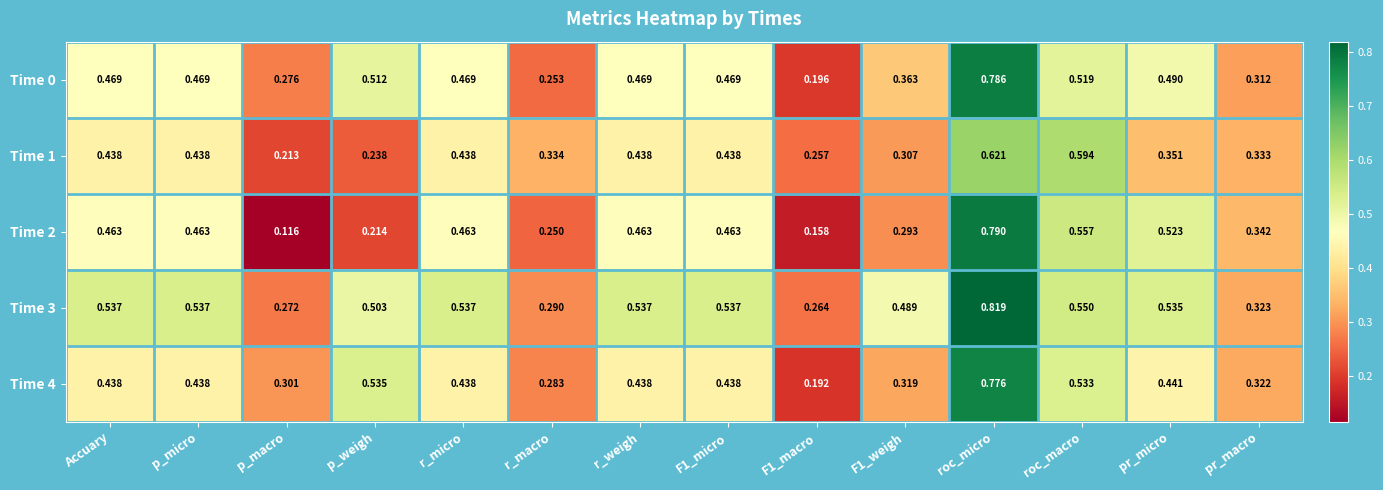

How many series are shown in this chart?

5